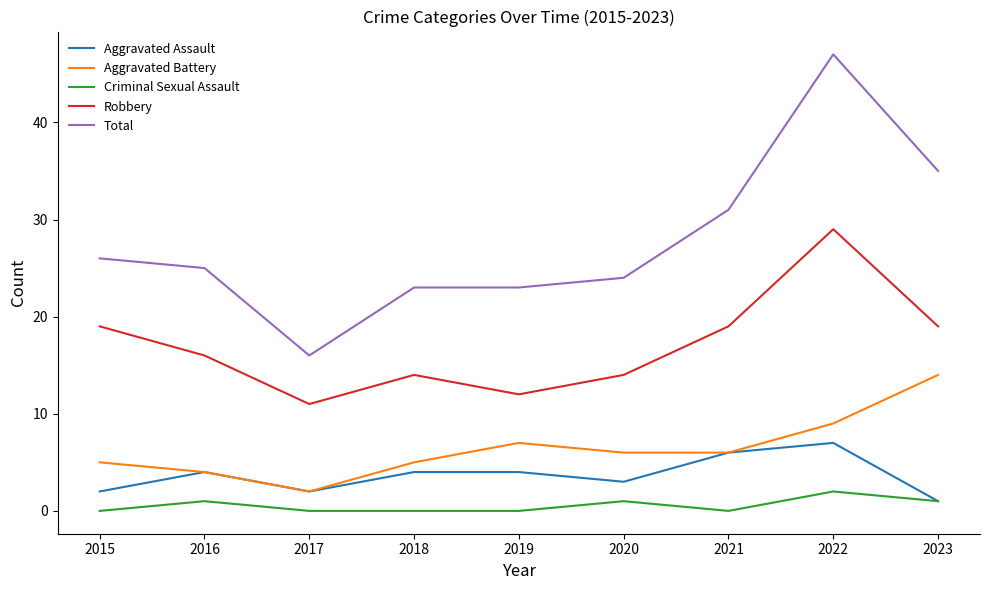

True or false: Robbery and Criminal Sexual Assault cross at least once.

False